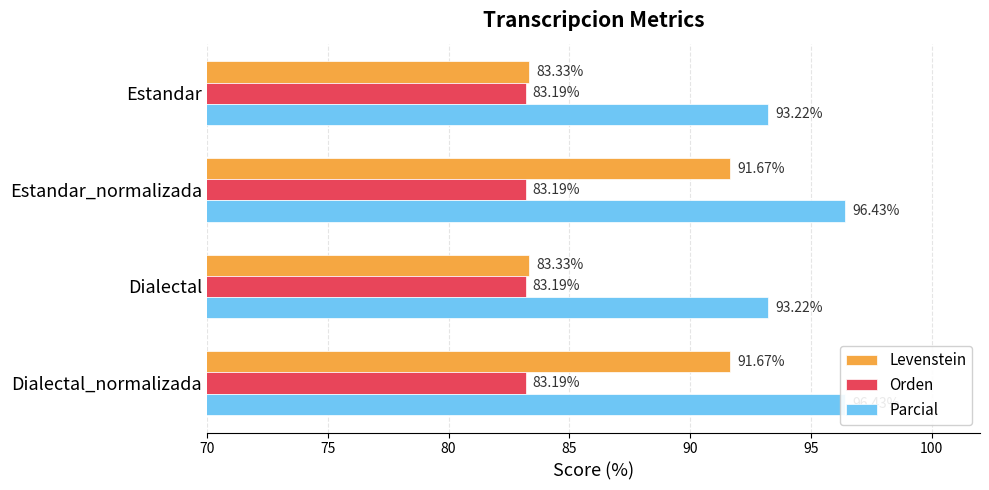

How many series are shown in this chart?

3